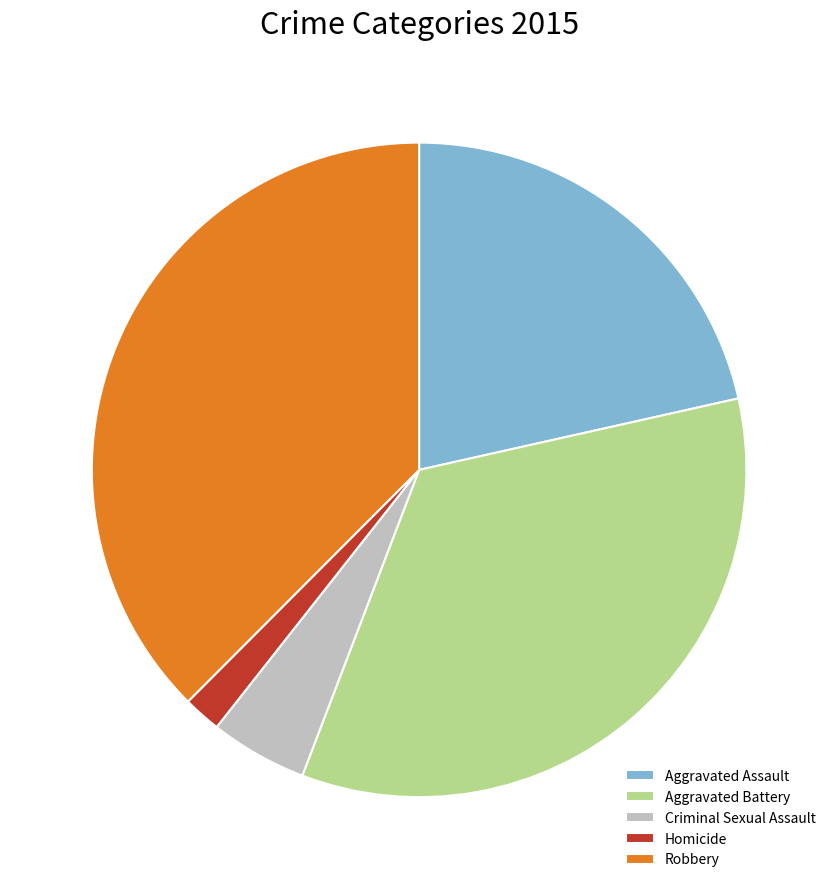

Do Robbery and Aggravated Assault together represent more than half of the pie?

Yes